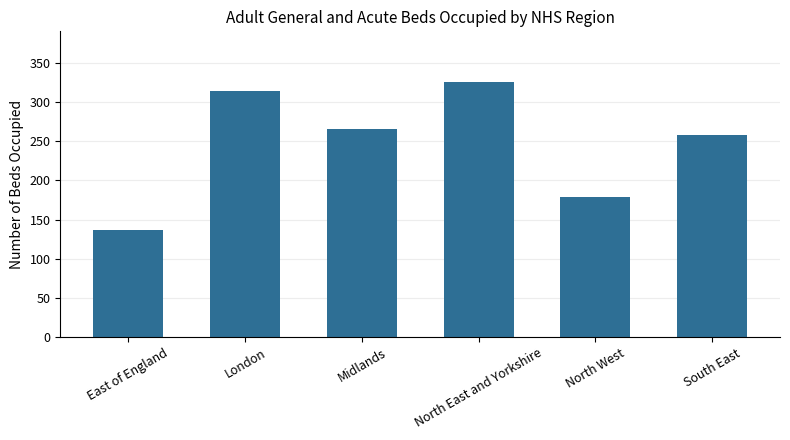

What is the value of the 3rd bar from the left?

265.0